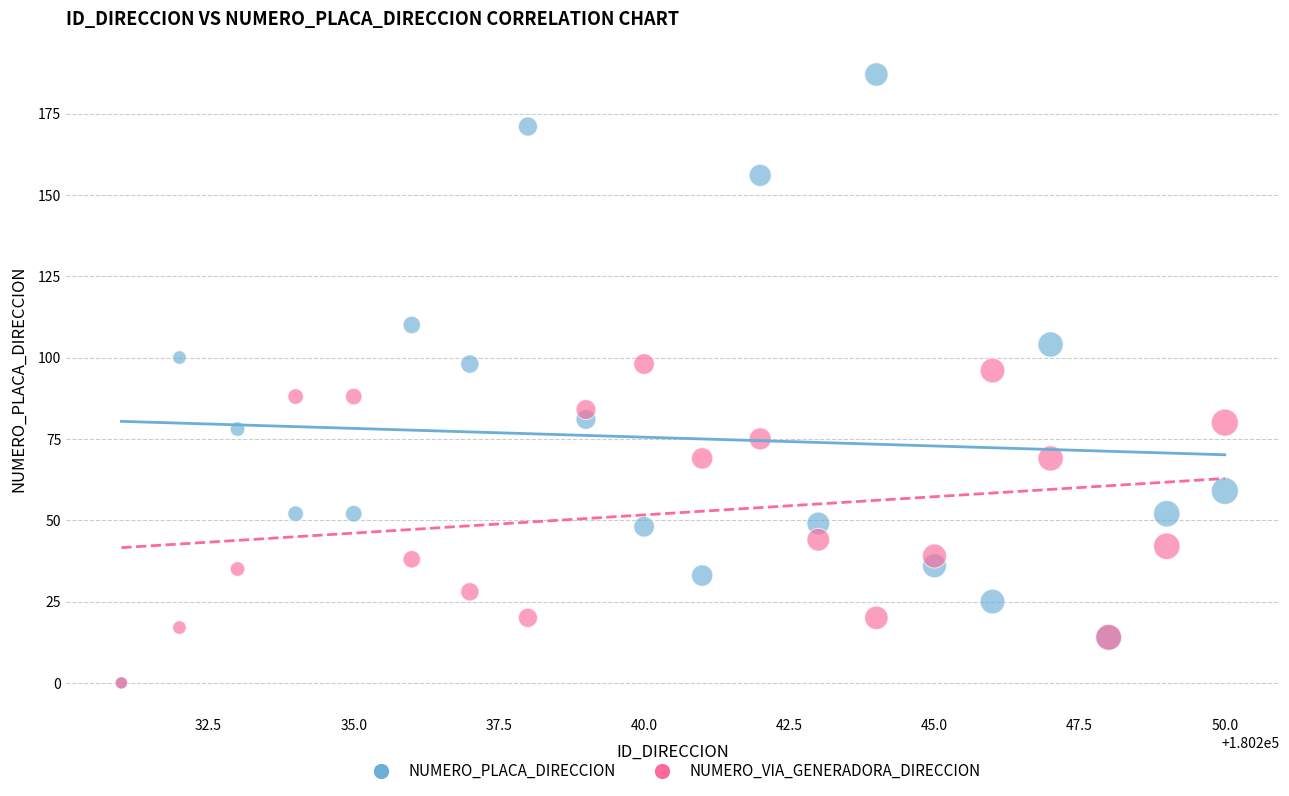

What are all the series names shown in the legend?

NUMERO_PLACA_DIRECCION, NUMERO_VIA_GENERADORA_DIRECCION